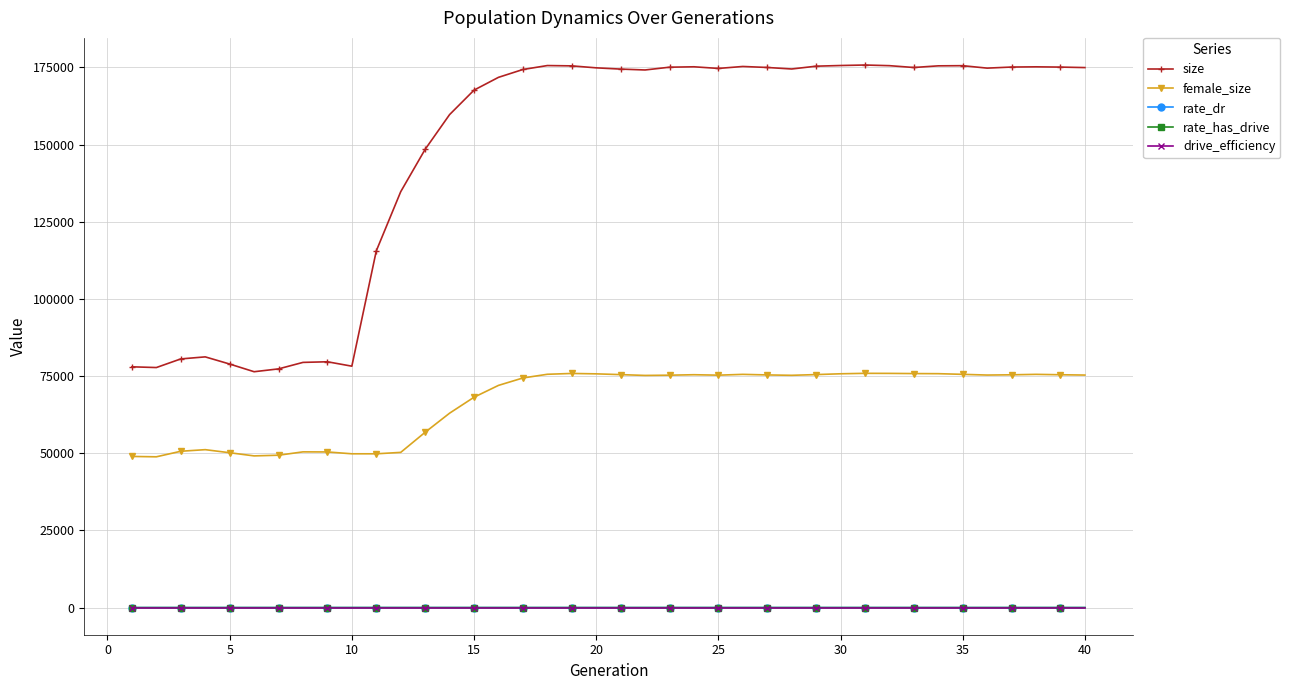

Is this an area chart (filled region under the line)?

No